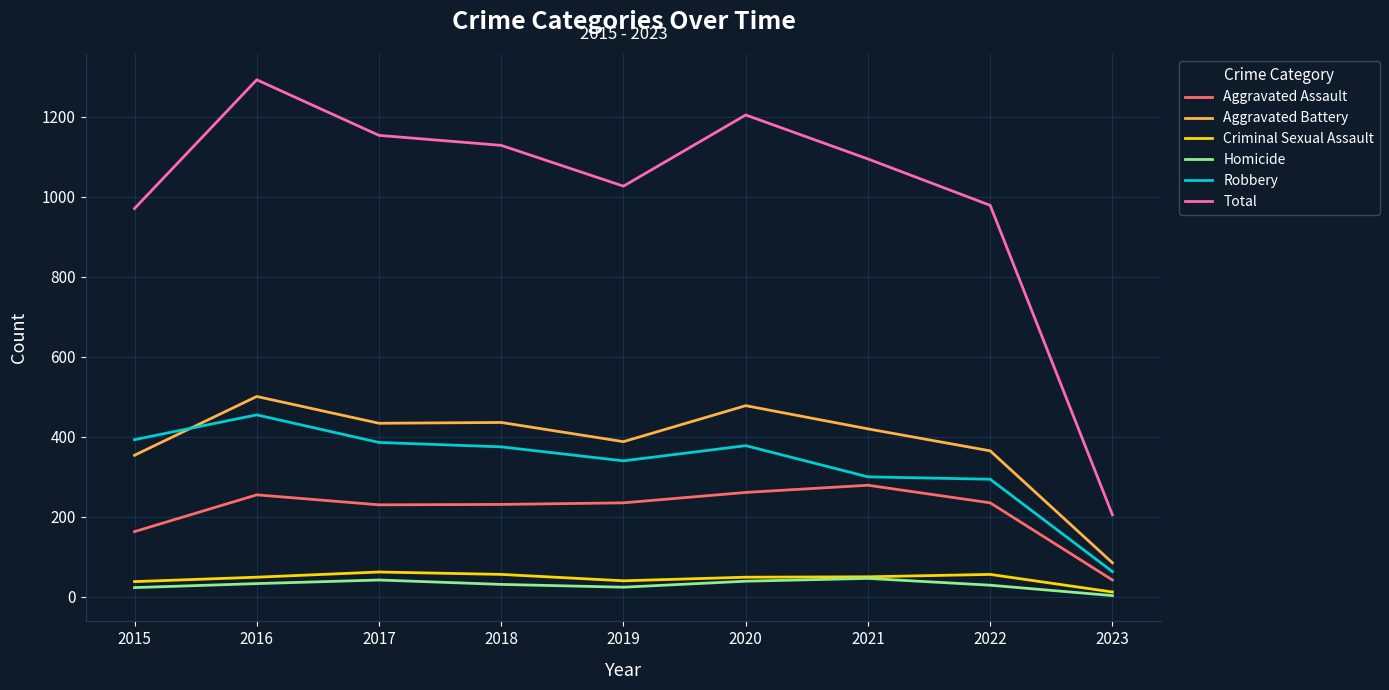

What is the spread (max minus min) of values at 2020?

1166